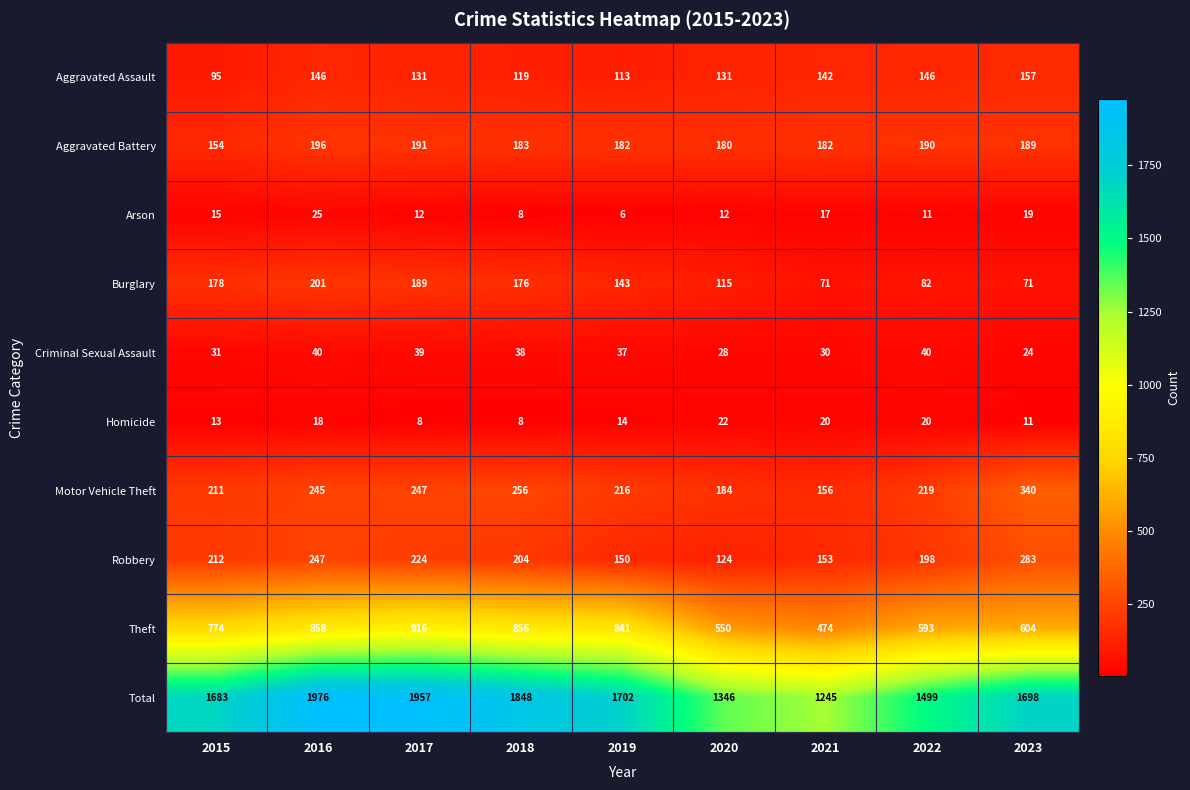

How many data points does each series have?

9